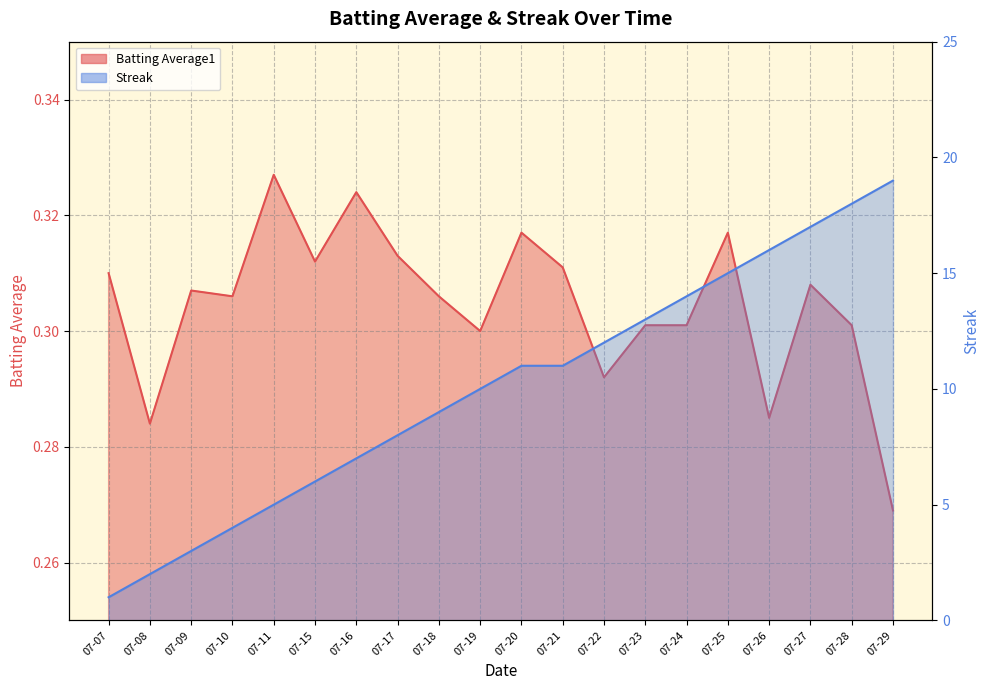

What is the value of the Streak point at the 14th from the left?

13.0